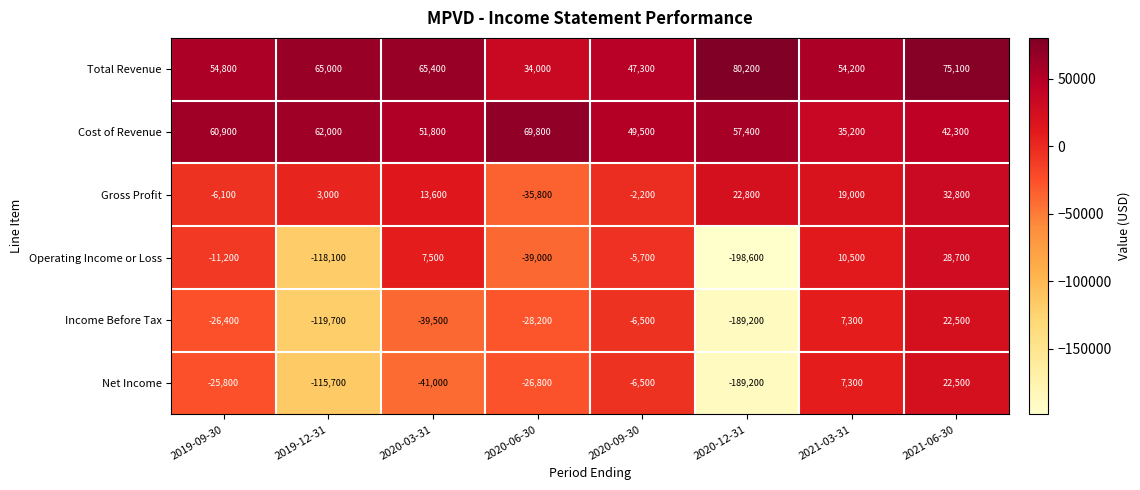

What is the sum of all Net Income values?

-375200